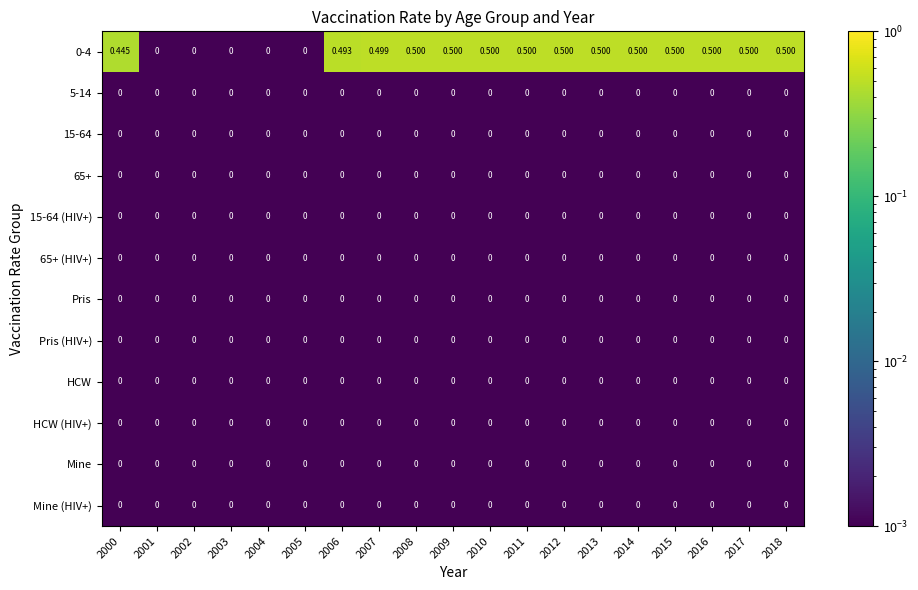

Is the value of 65+ at 2010 greater than the value of 0-4 at 2015?

No